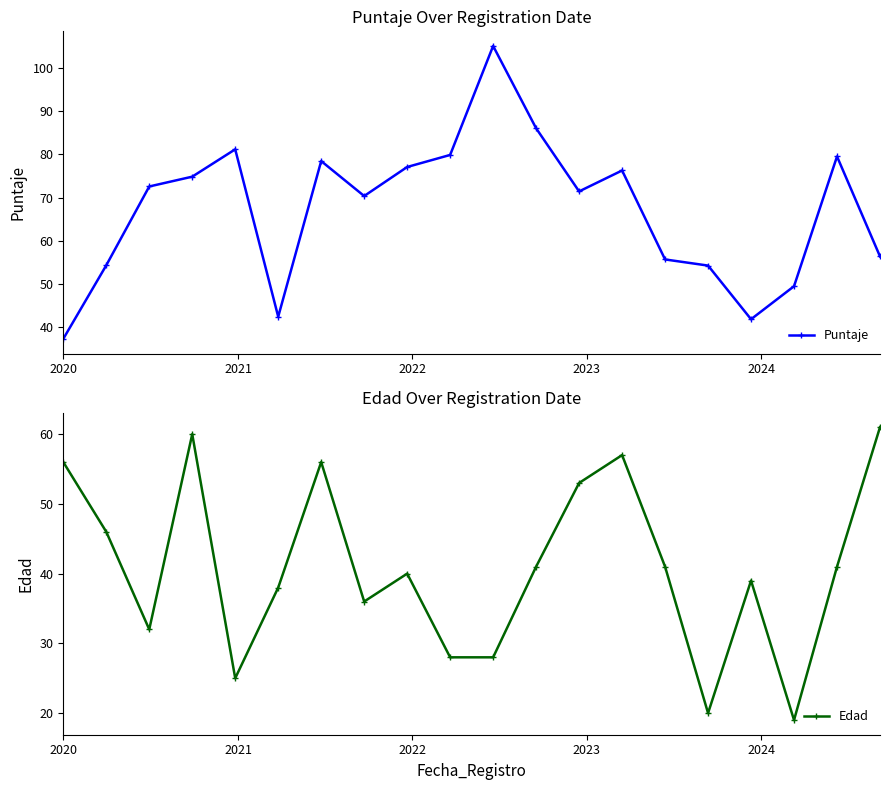

At how many categories does at least one series exceed 55?

15